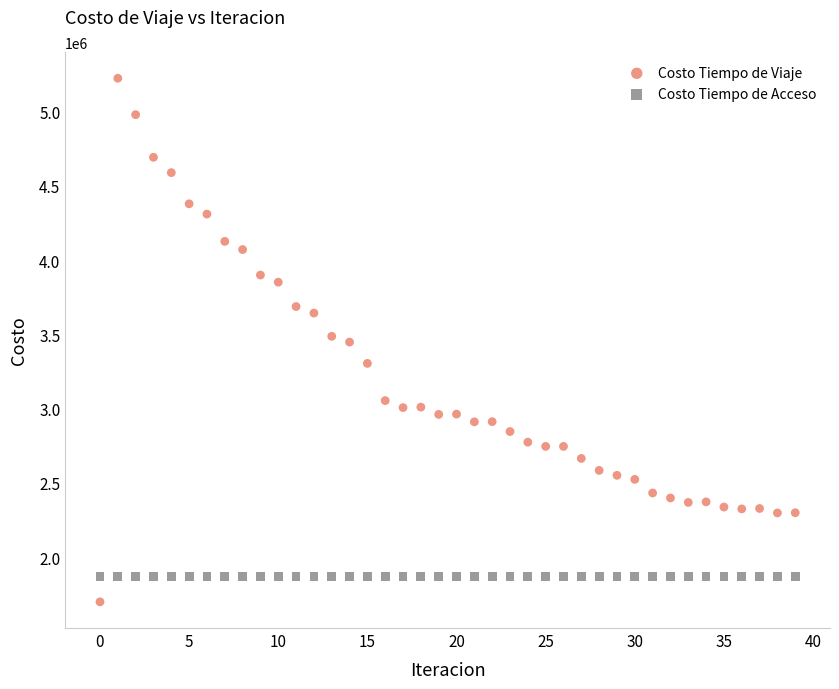

Which series contains the lowest Y value?

Costo Tiempo de Viaje